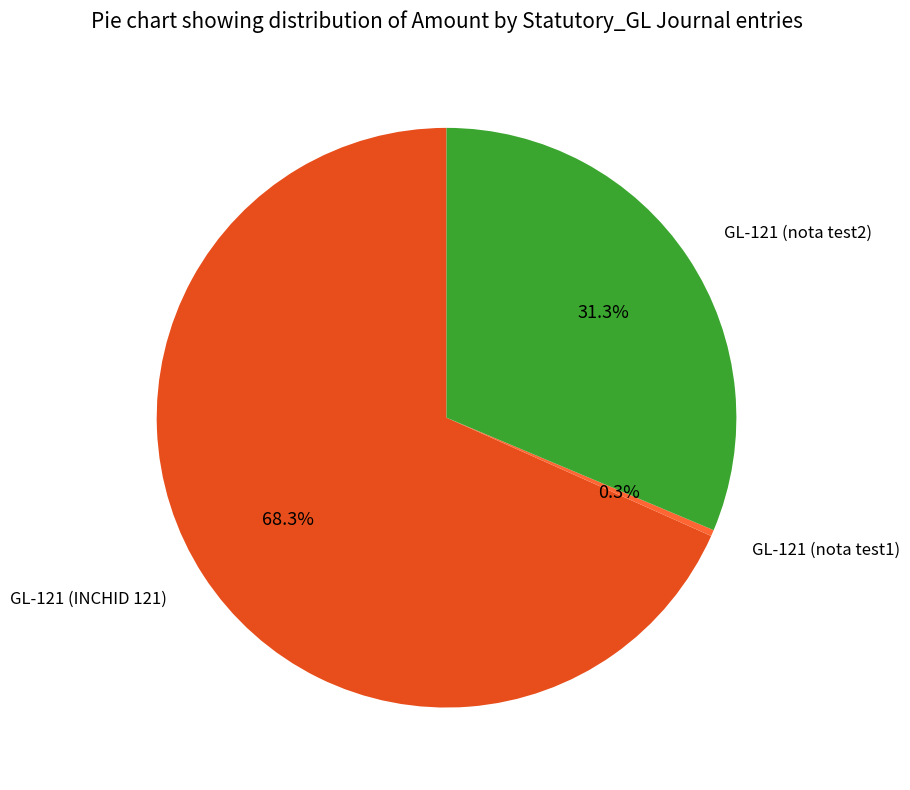

Does any single category account for the majority?

Yes